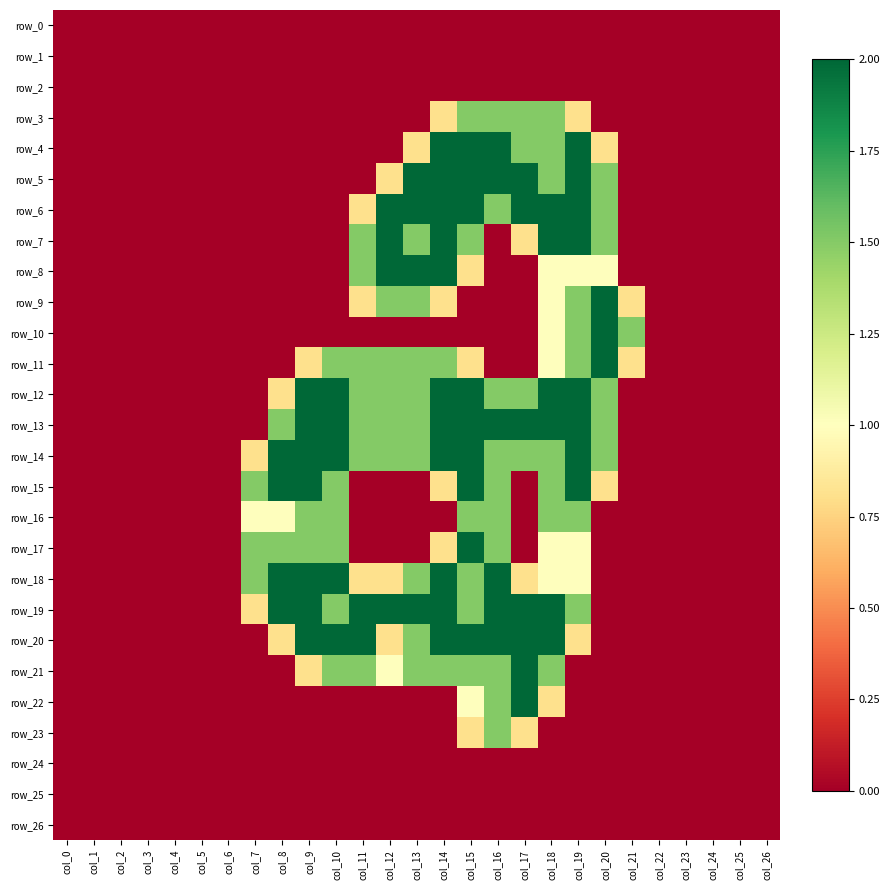

What is the difference between the second highest and second lowest values in the row_16 series?

1.5